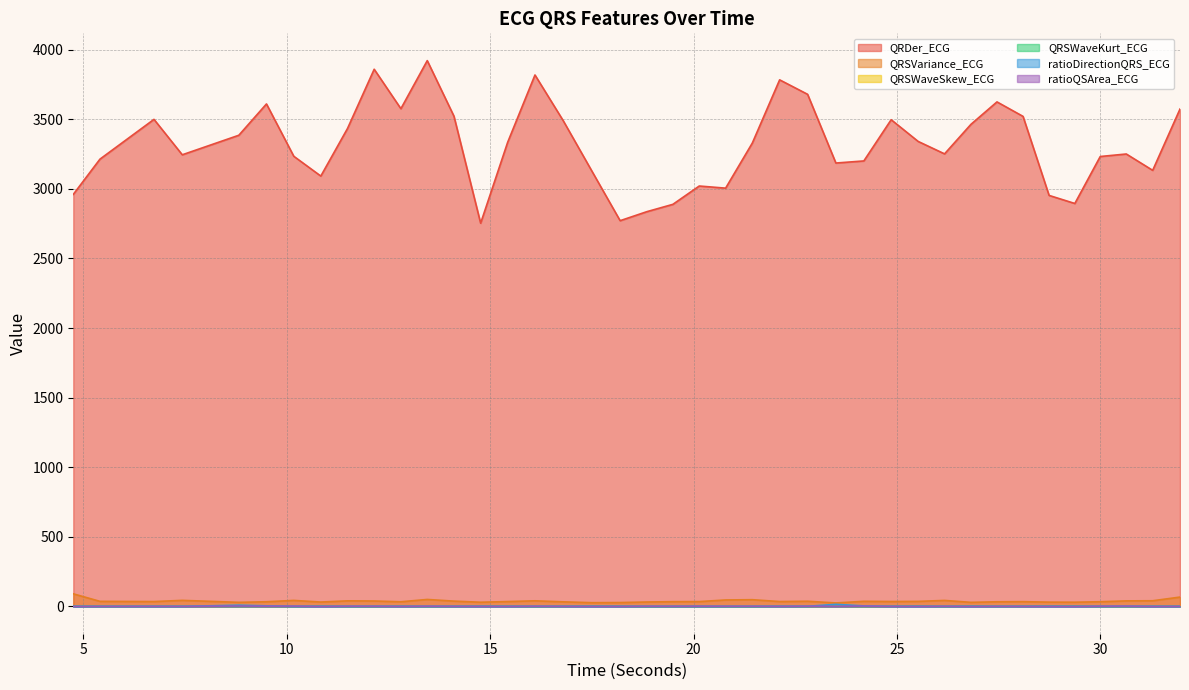

Which series ends up on top after the final intersection of ratioQSArea_ECG and QRSWaveKurt_ECG?

QRSWaveKurt_ECG